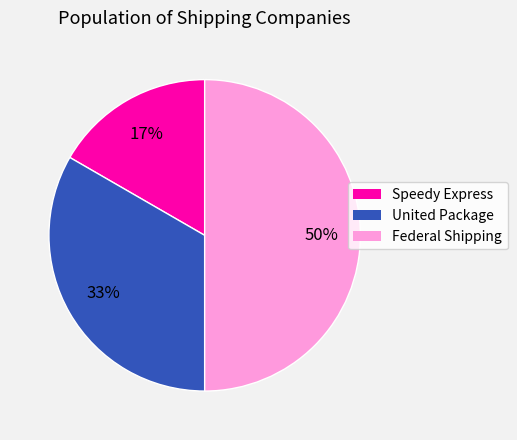

Which slice is the largest?

Federal Shipping